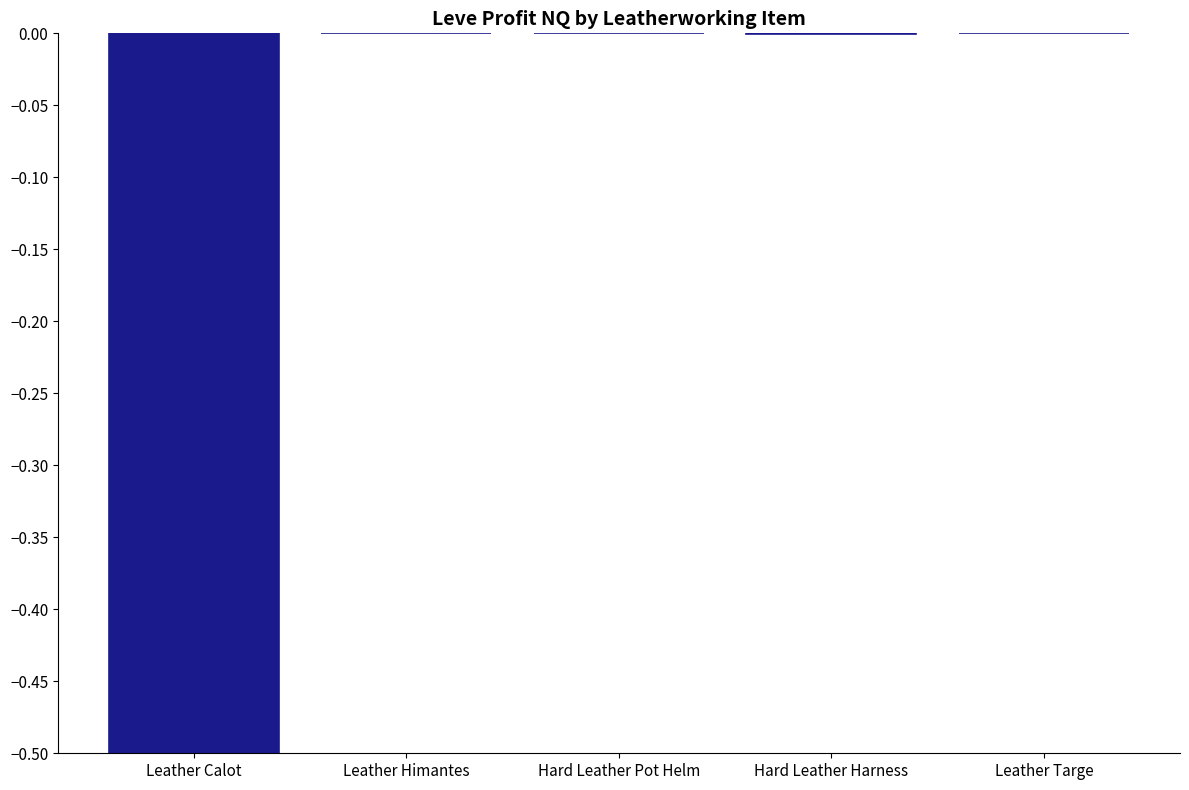

Is it true that the value at Leather Calot is -0.3?

False